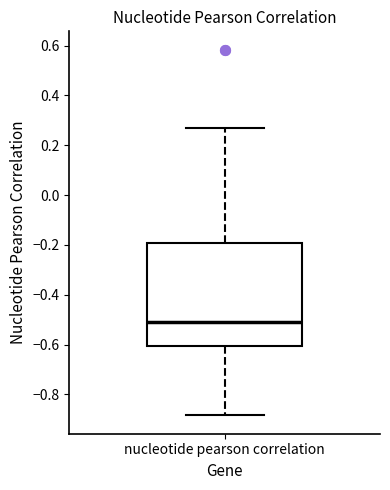

Where does the median line of the box for nucleotide pearson correlation sit on the y-axis? The values are not printed on the chart, so give them approximately, as read against the axis.

-0.52